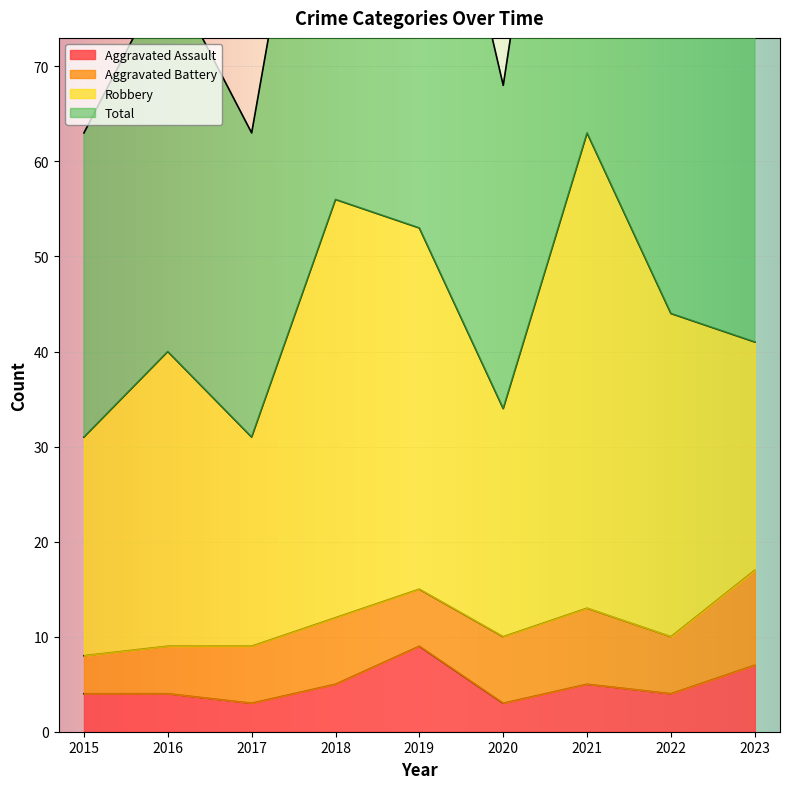

The Aggravated Assault series shows 5 at 2018. True or false?

True